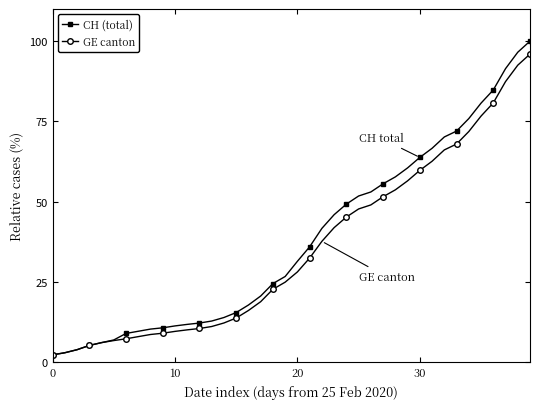

Which series has the largest range (max minus min)?

CH (total)